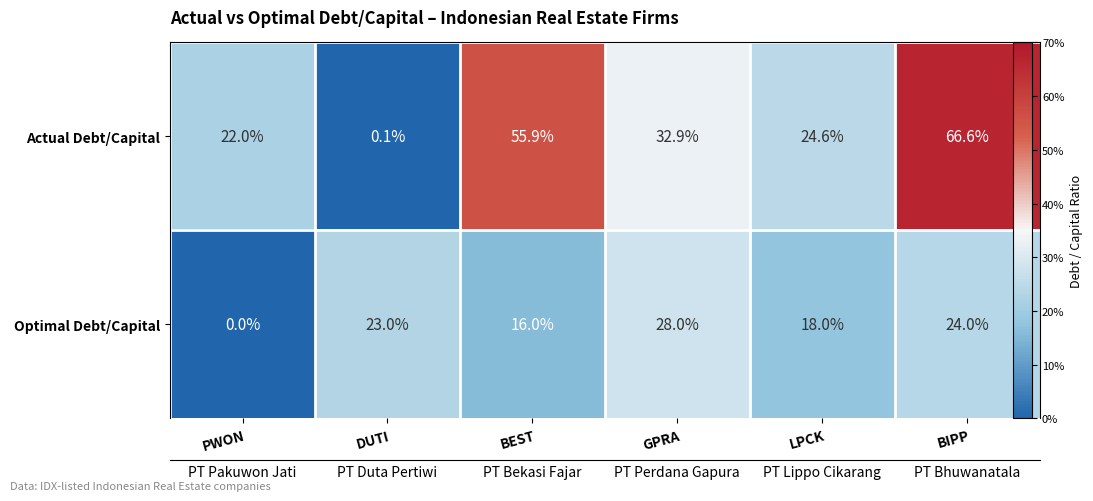

Which has a higher value, PWON or LPCK?

LPCK